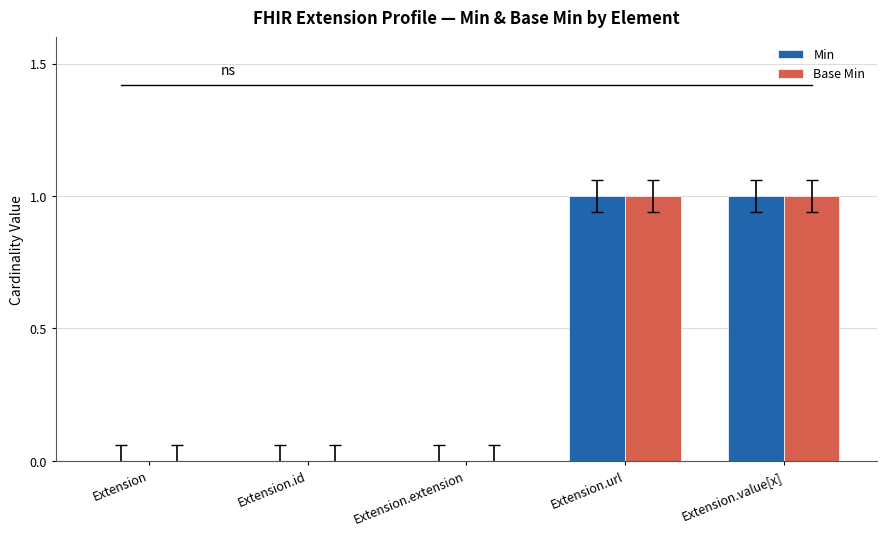

True or false: Min has a value of 0 at Extension.url.

False